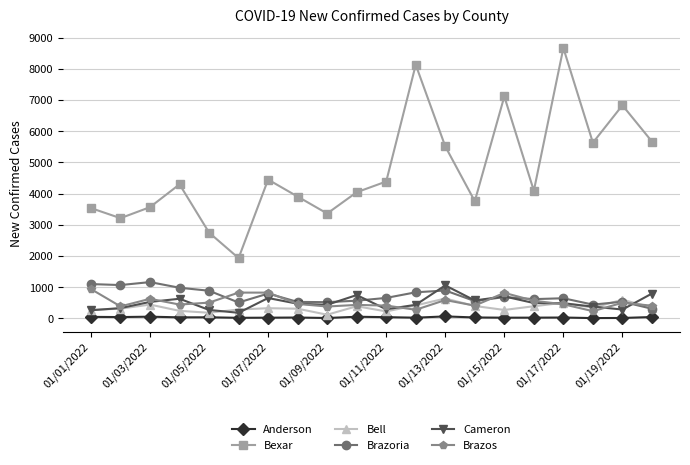

True or false: Bexar has more than 0 interior local peaks.

True